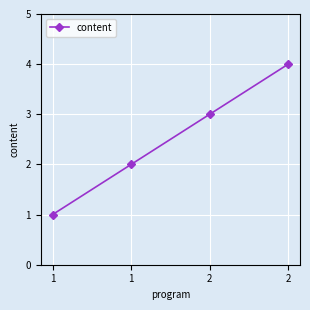

True or false: there are more than 2 points higher than both neighbors.

False